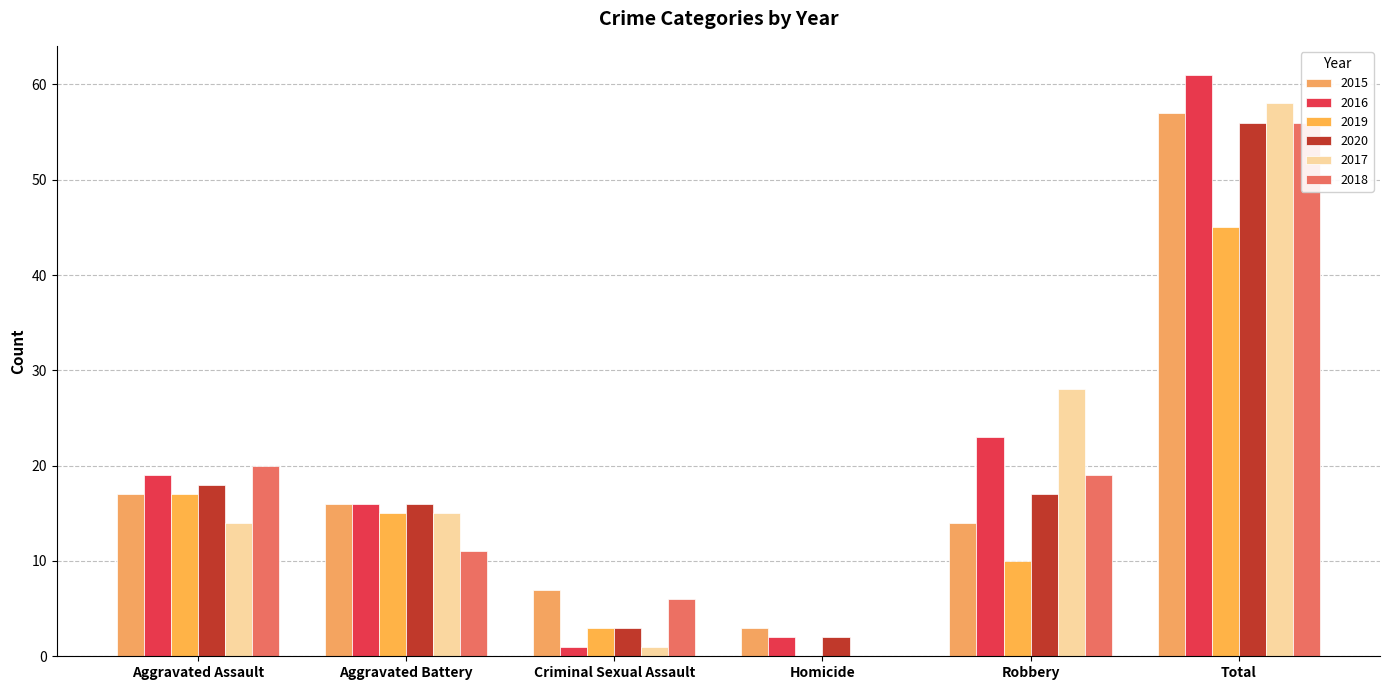

Which series has the widest spread of values?

2016